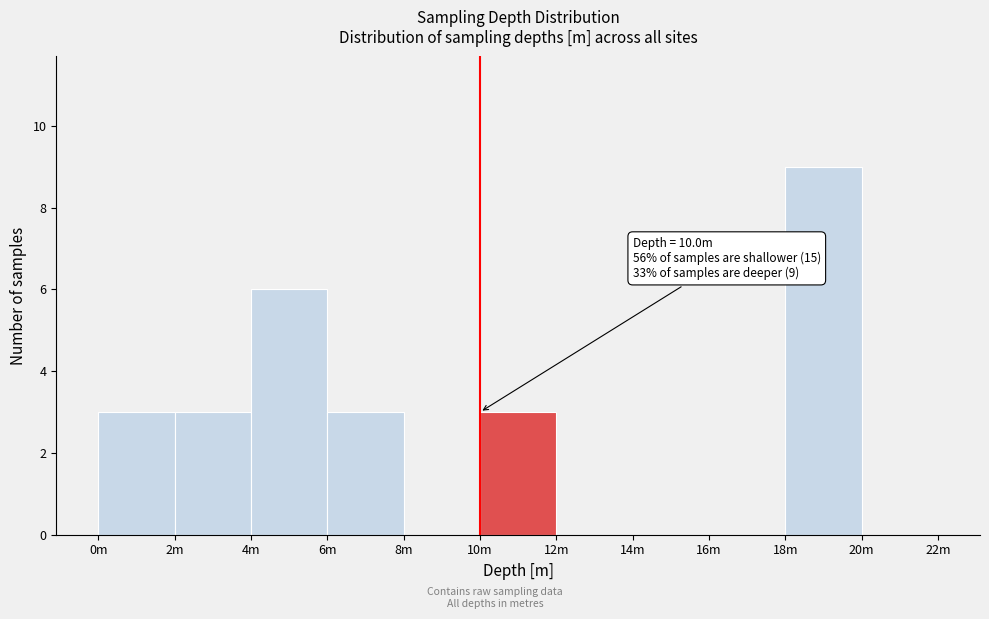

Reading right to left, what are all the values shown in this chart?

20m=0	18m=9	16m=0	14m=0	12m=0	10m=3	8m=0	6m=3	4m=6	2m=3	0m=3